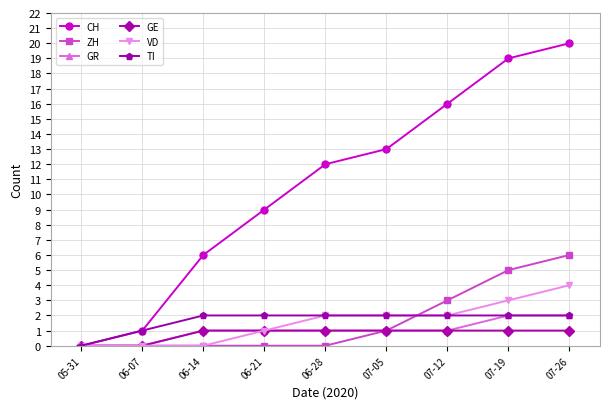

Is it true that VD equals 4 at 07-26?

True